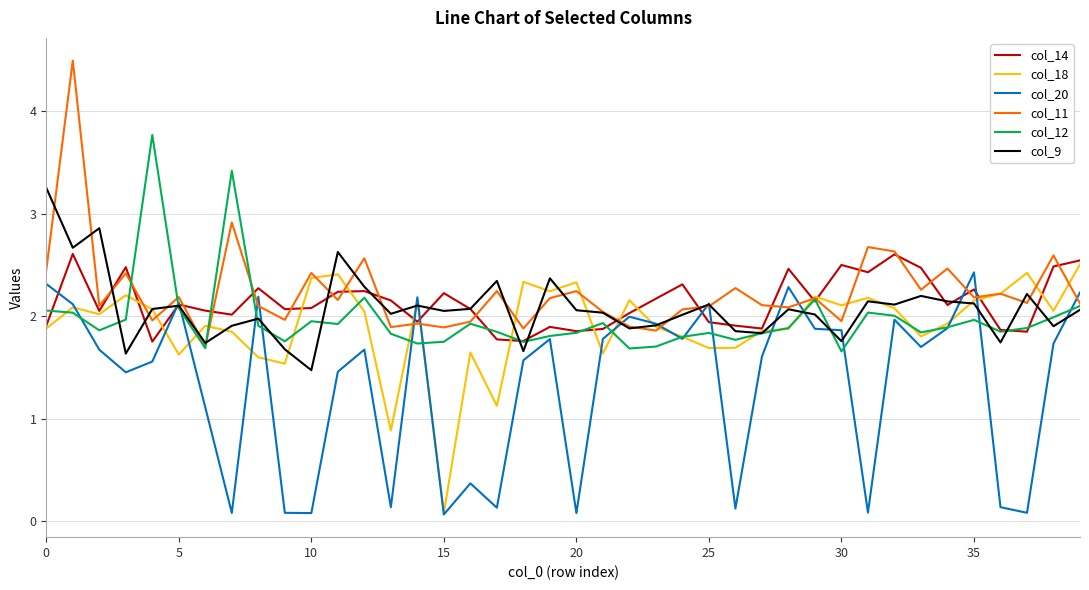

Which series has the widest spread of values?

col_11